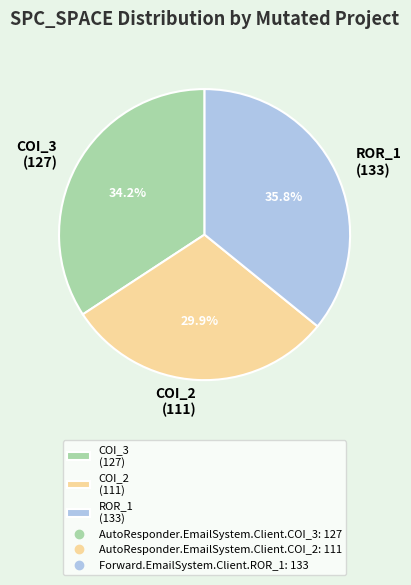

Is there a majority slice in this chart?

No